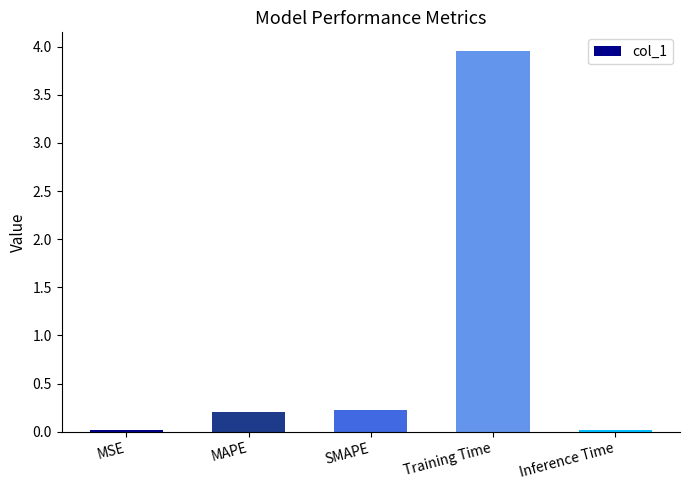

What is the average value?

0.9